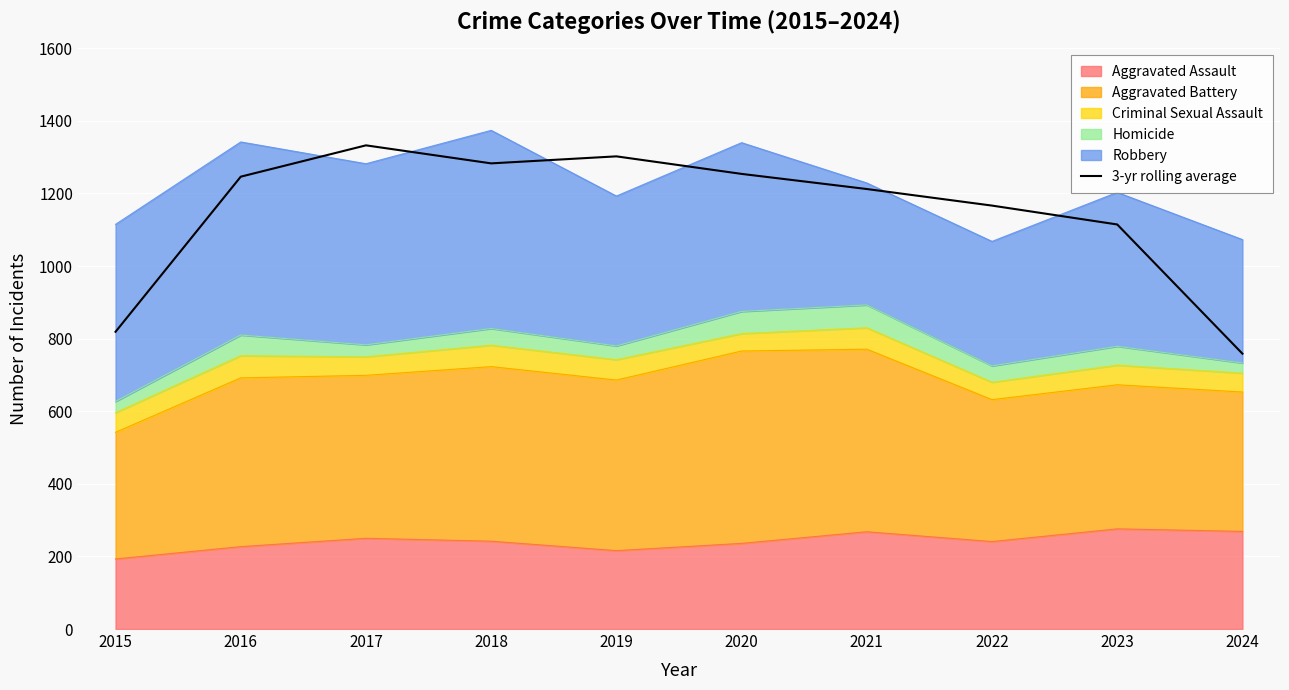

What is the difference between the values at 2016 and 2020?

7.7